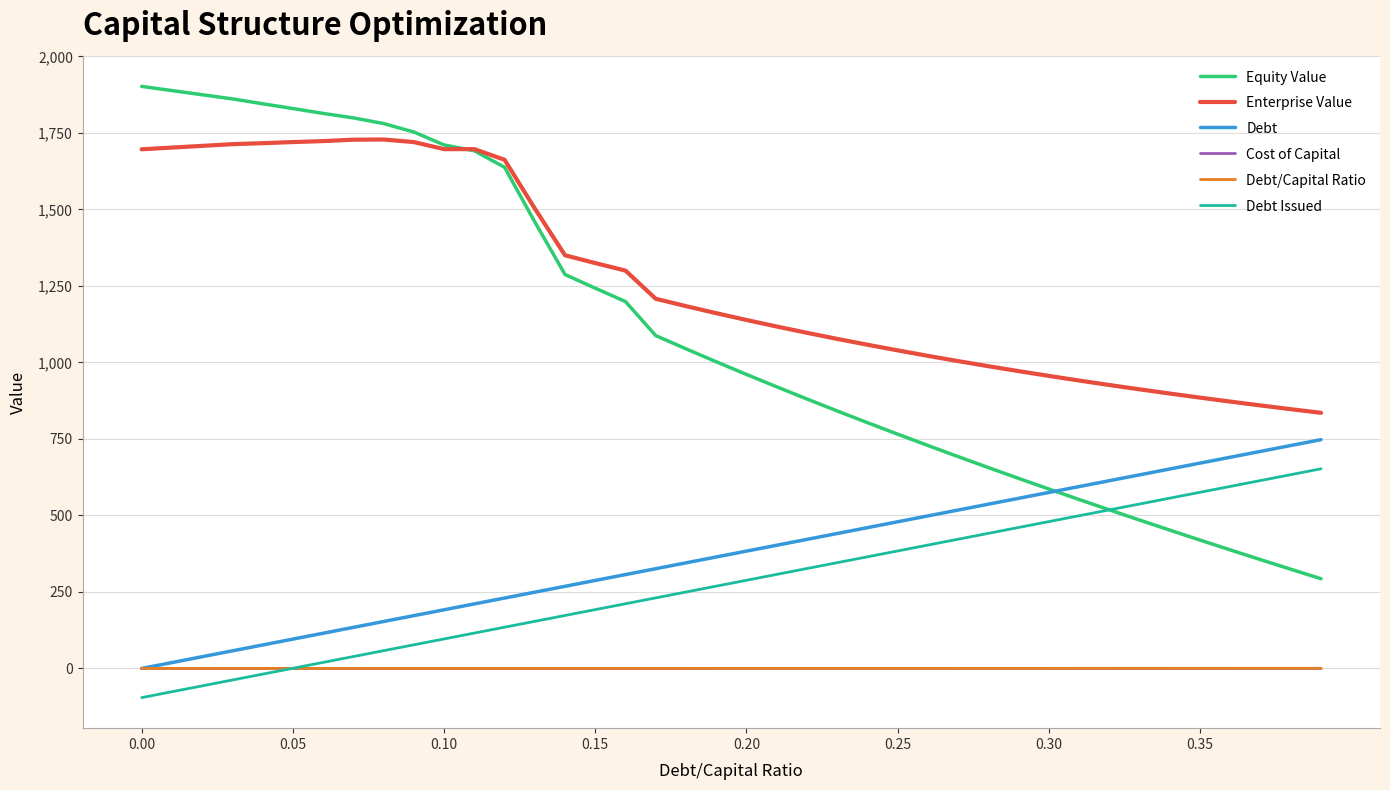

What is the highest value of the Enterprise Value series?

1728.6